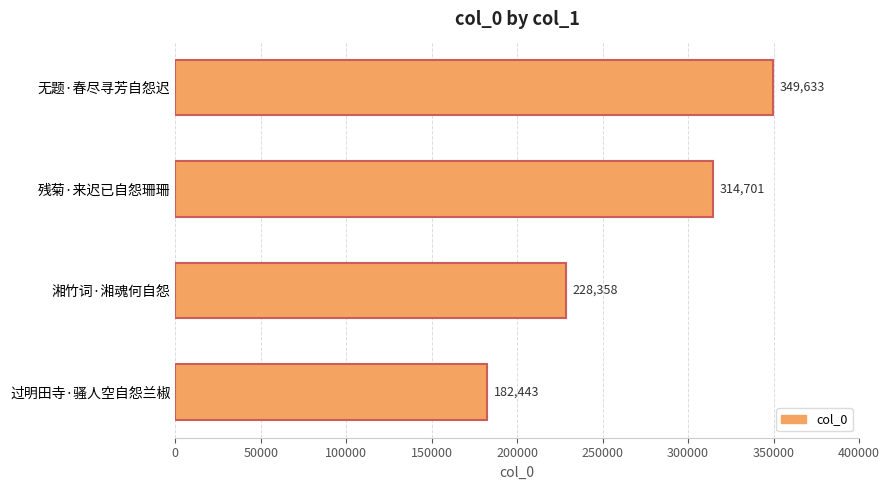

List the labels in order of value, largest first.

无题·春尽寻芳自怨迟, 残菊·来迟已自怨珊珊, 湘竹词·湘魂何自怨, 过明田寺·骚人空自怨兰椒